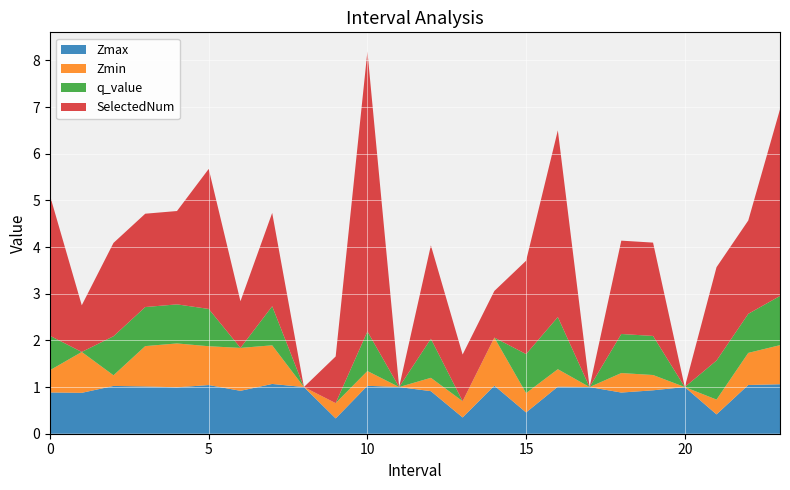

Reading right to left, extract all data points from this chart.

Zmax: 23.0=1.1	22.0=1.0	21.0=0.4	20.0=1.0	19.0=0.9	18.0=0.9	17.0=1.0	16.0=1.0	15.0=0.5	14.0=1.0	13.0=0.3	12.0=0.9	11.0=1.0	10.0=1.0	9.0=0.3	8.0=1.0	7.0=1.1	6.0=0.9	5.0=1.0	4.0=1.0	3.0=1.0	2.0=1.0	1.0=0.9	0.0=0.9
Zmin: 23.0=0.8	22.0=0.7	21.0=0.3	20.0=0.0	19.0=0.3	18.0=0.4	17.0=0.0	16.0=0.4	15.0=0.4	14.0=1.0	13.0=0.3	12.0=0.3	11.0=0.0	10.0=0.3	9.0=0.3	8.0=0.0	7.0=0.8	6.0=0.9	5.0=0.8	4.0=0.9	3.0=0.9	2.0=0.2	1.0=0.9	0.0=0.5
q_value: 23.0=1.1	22.0=0.8	21.0=0.8	20.0=0.0	19.0=0.8	18.0=0.8	17.0=0.0	16.0=1.1	15.0=0.8	14.0=0.0	13.0=0.0	12.0=0.8	11.0=0.0	10.0=0.8	9.0=0.0	8.0=0.0	7.0=0.8	6.0=0.0	5.0=0.8	4.0=0.8	3.0=0.8	2.0=0.8	1.0=0.0	0.0=0.7
SelectedNum: 23.0=4.0	22.0=2.0	21.0=2.0	20.0=0.0	19.0=2.0	18.0=2.0	17.0=0.0	16.0=4.0	15.0=2.0	14.0=1.0	13.0=1.0	12.0=2.0	11.0=0.0	10.0=6.0	9.0=1.0	8.0=0.0	7.0=2.0	6.0=1.0	5.0=3.0	4.0=2.0	3.0=2.0	2.0=2.0	1.0=1.0	0.0=3.0